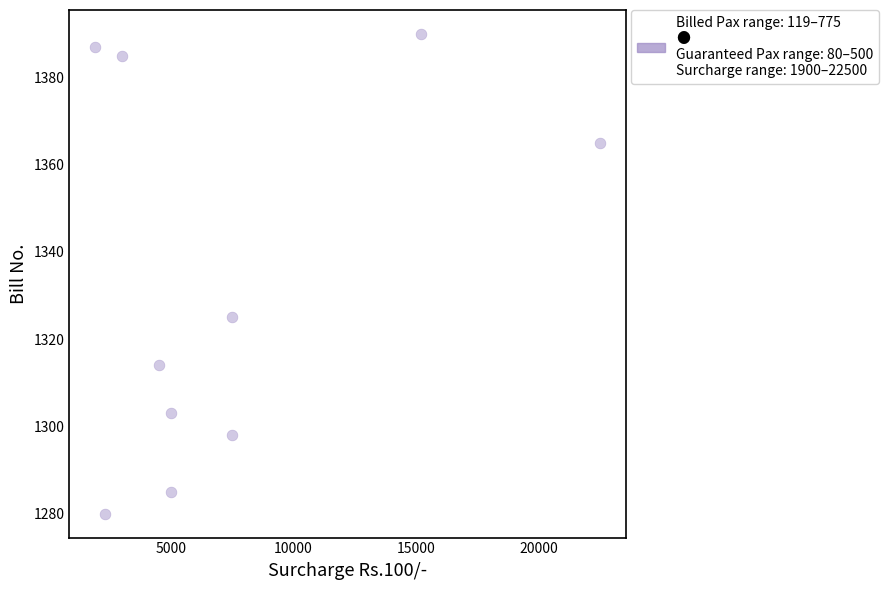

What Y value in the scatter plot is closest to 1335?

1325